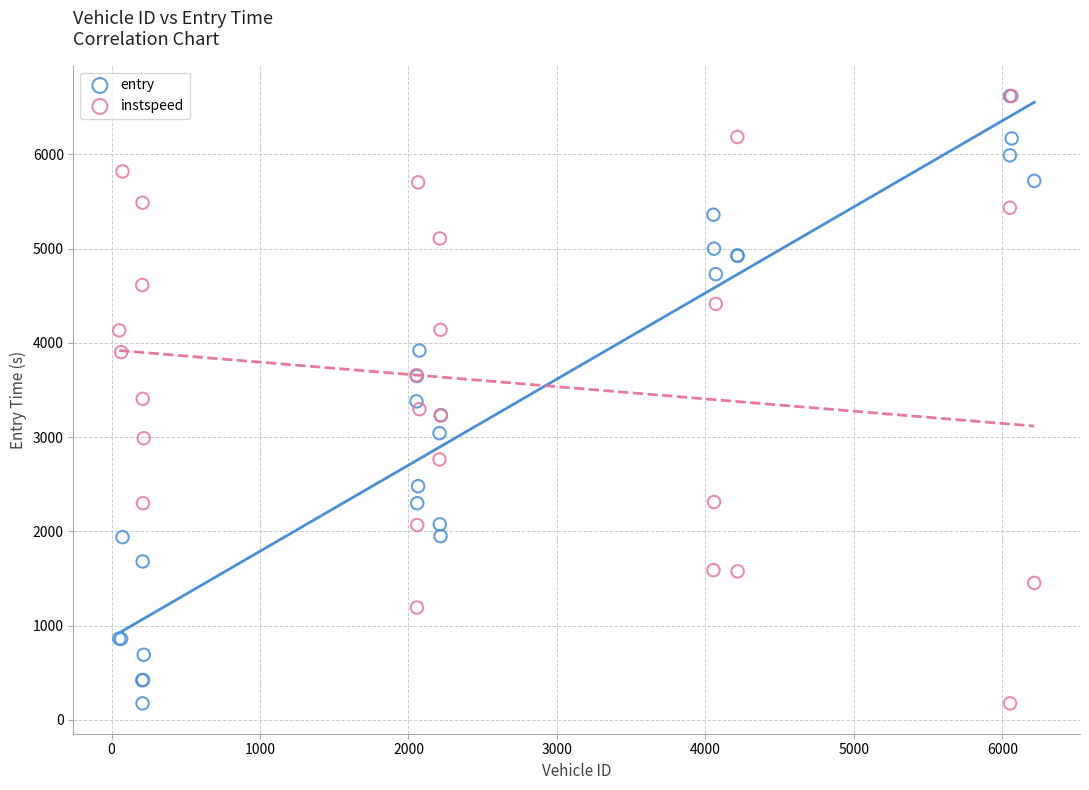

What are all the series names shown in the legend?

entry, instspeed